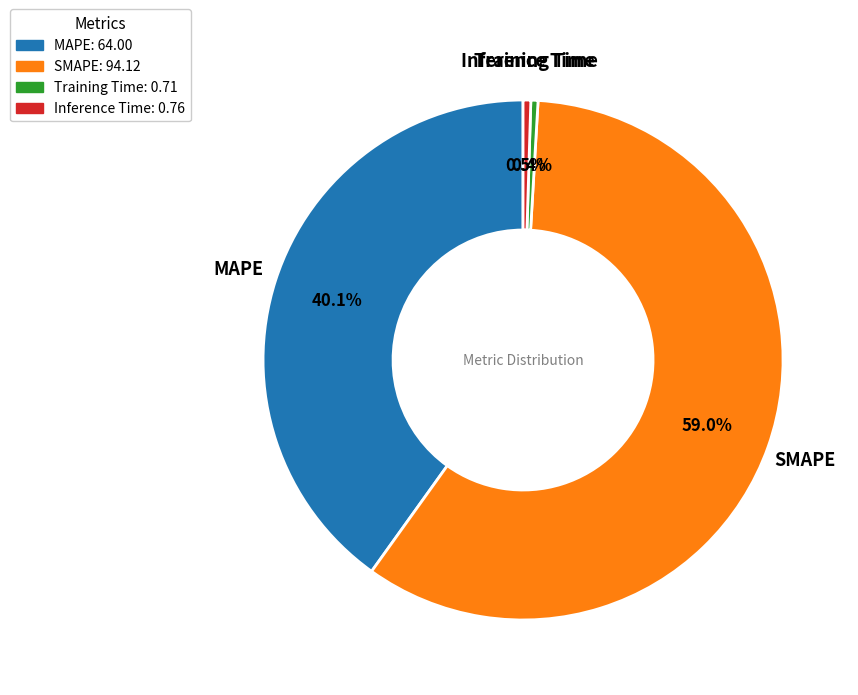

Between Inference Time and SMAPE, which is larger?

SMAPE